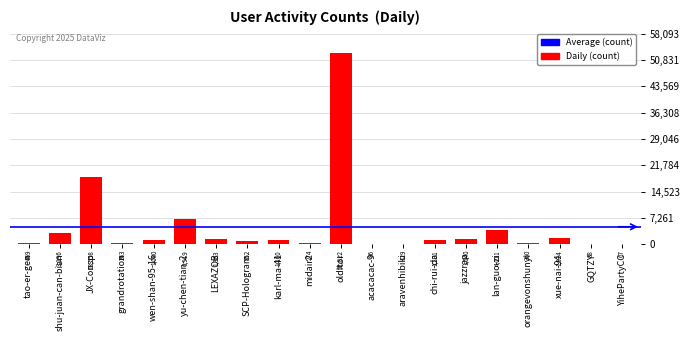

Is it true that the value at olditor is 52812?

True